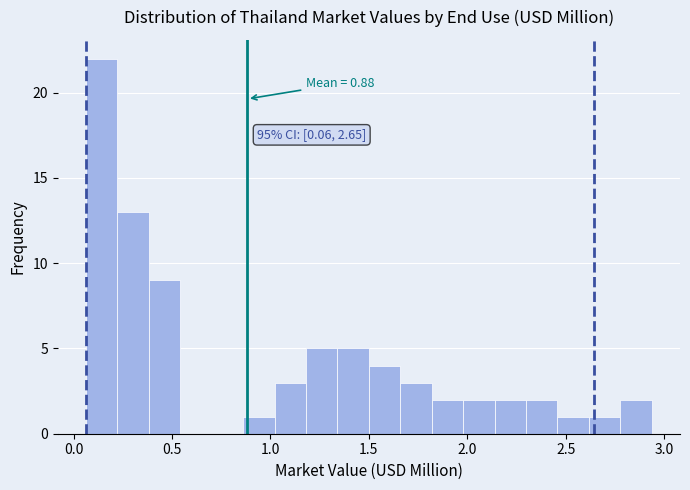

Read against the x-axis, roughly where is the centre of the tallest bar?

0.15